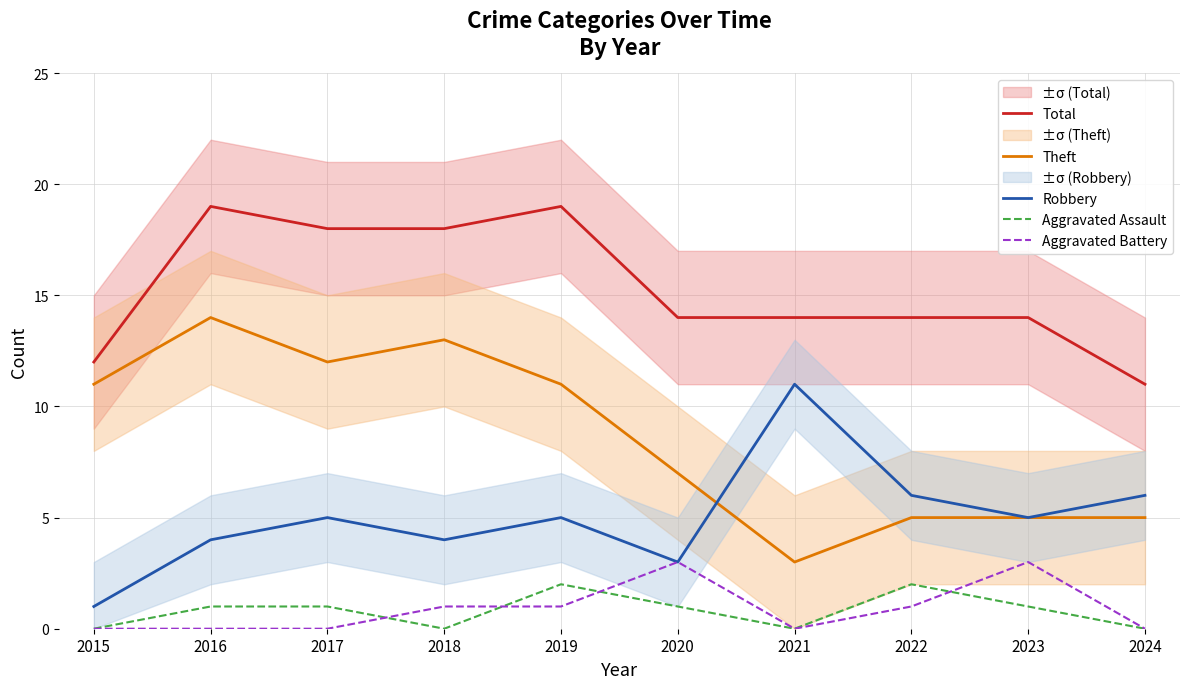

At which category is the sum across all series the highest?

2016